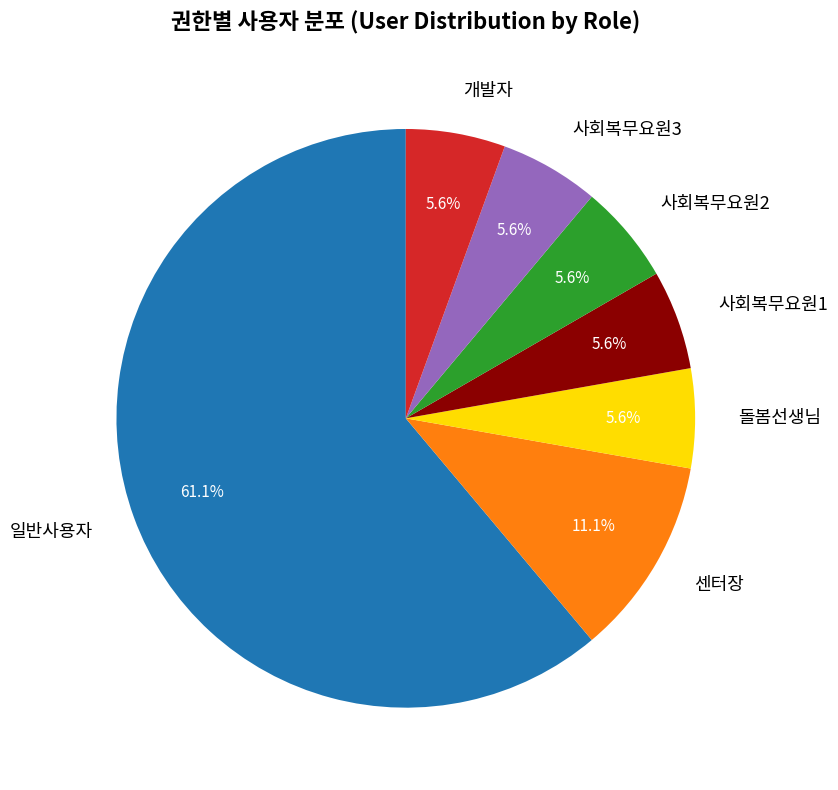

Which slice is the largest?

일반사용자